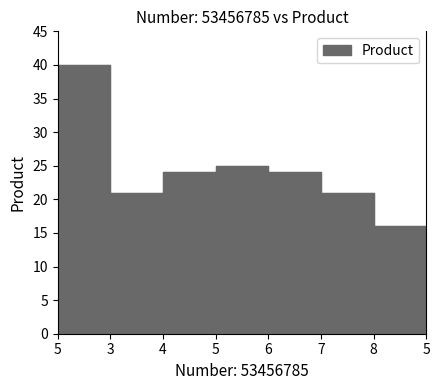

What is the ratio of the value at 3 to the value at 7?

1.0